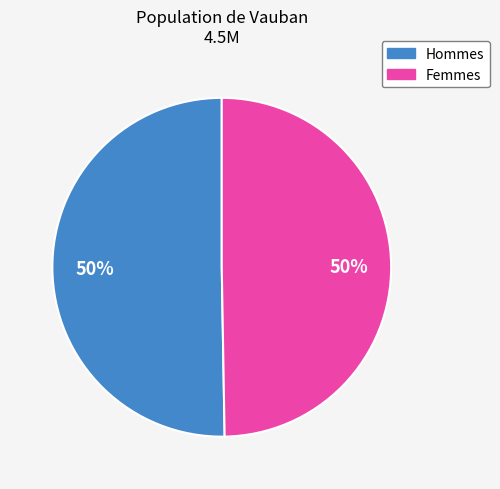

To the nearest percent, what is the average slice percentage?

50%